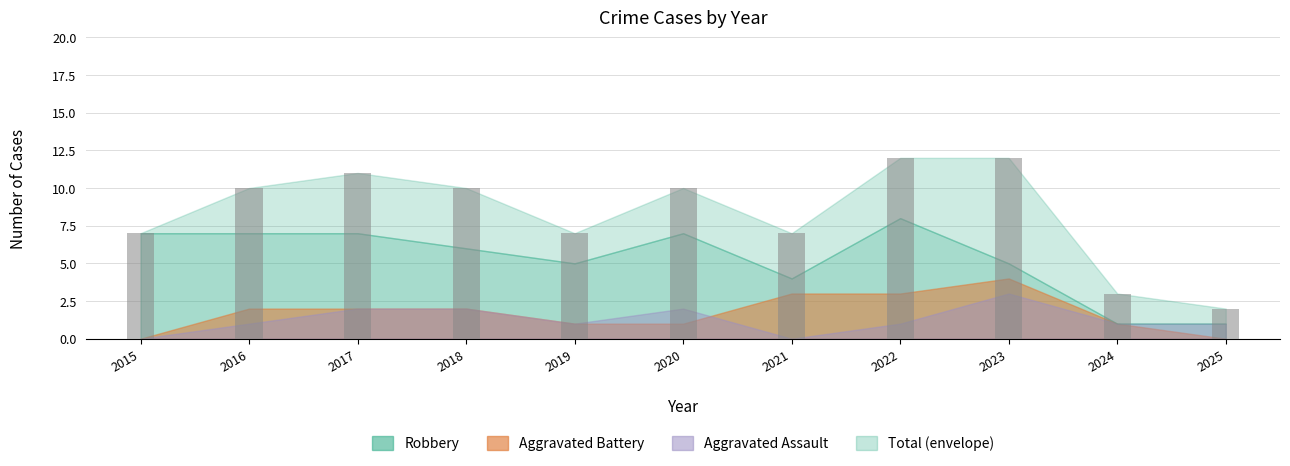

What is the difference between the values at 2024 and 2025?

1